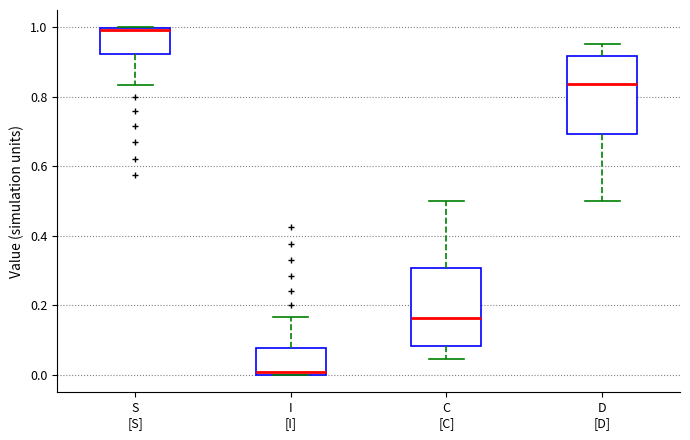

Reading left to right, transcribe this box plot: for each box, give where its median line is, the range the box spans, and where its two whiskers end, as read against the y-axis. The values are not printed on the chart, so give them approximately, as read against the axis.

S [S]: median 1.00 (just below the box's upper edge), box 0.92 to 1.00, whiskers 0.84 to 1.00
I [I]: median 0.00 (just above the box's lower edge), box 0.00 to 0.08, whiskers 0.00 to 0.16
C [C]: median 0.16, box 0.08 to 0.30, whiskers 0.04 to 0.50
D [D]: median 0.84, box 0.70 to 0.92, whiskers 0.50 to 0.96